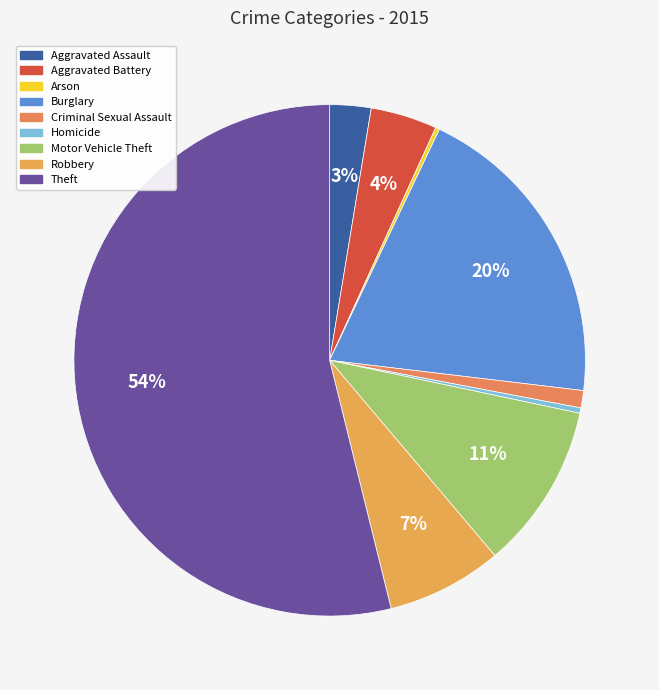

Is it true that Aggravated Battery is 10% of the pie?

False